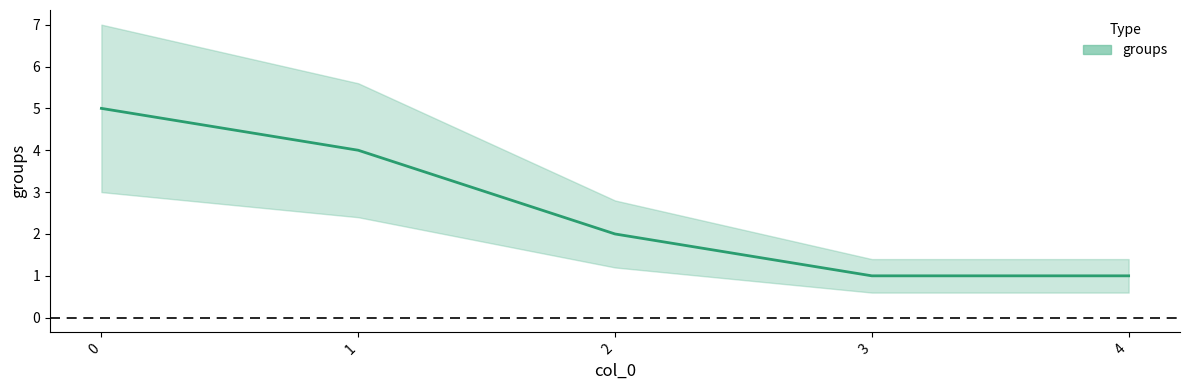

What is the average value?

3